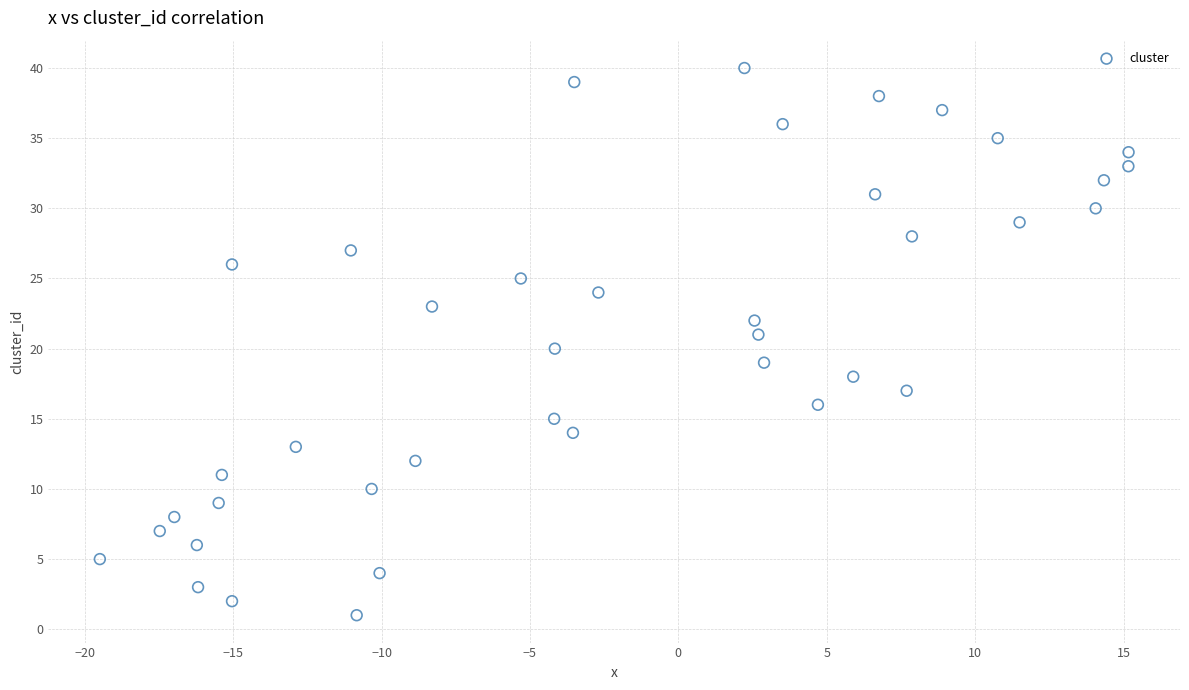

What is the range of Y values (max minus min)?

39